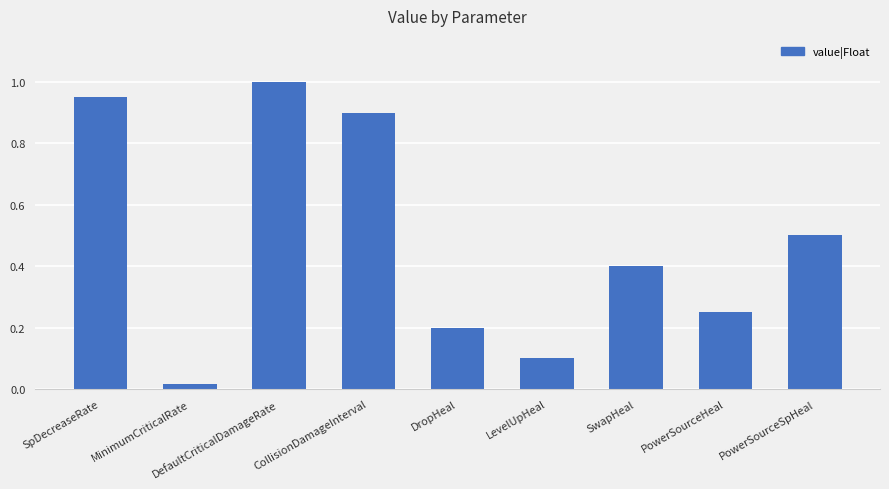

Count the number of data series in this chart.

1